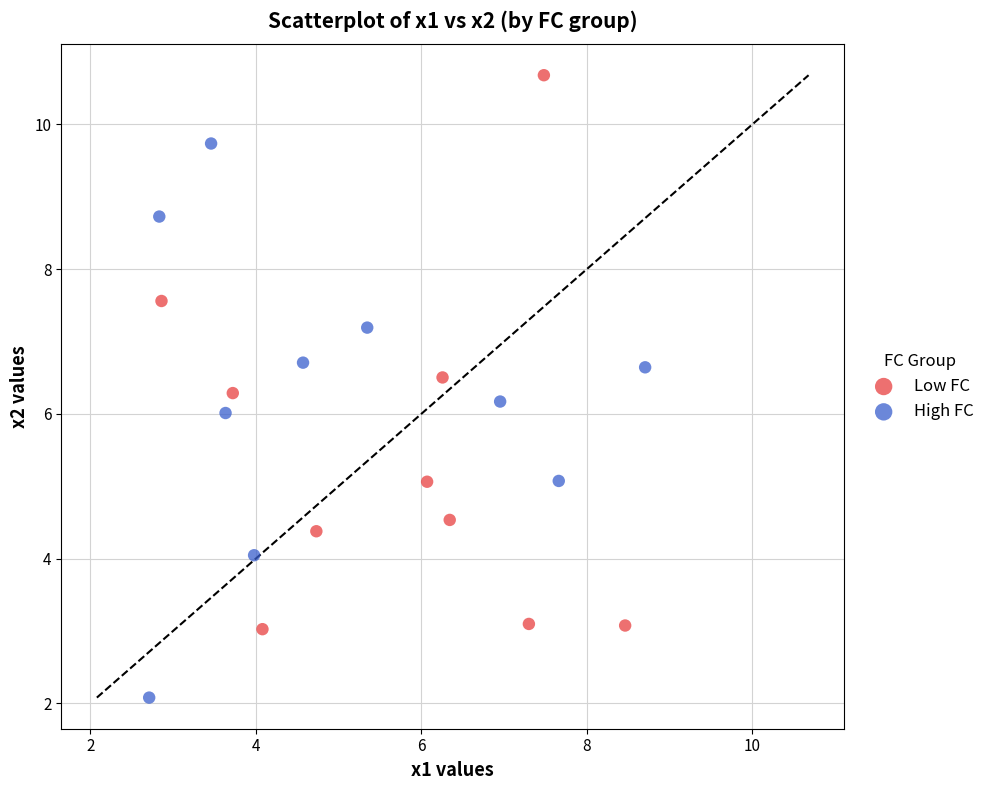

Which series contains the lowest Y value?

High FC